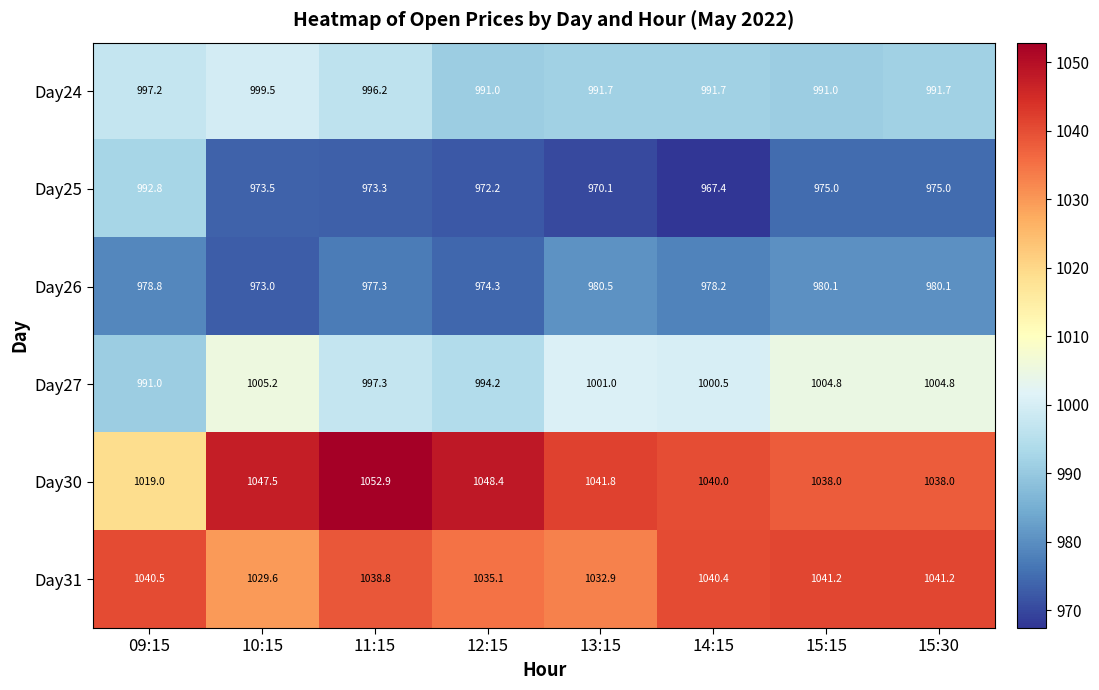

Rank the series at 15:15 from lowest to highest value.

Day25, Day26, Day24, Day27, Day30, Day31